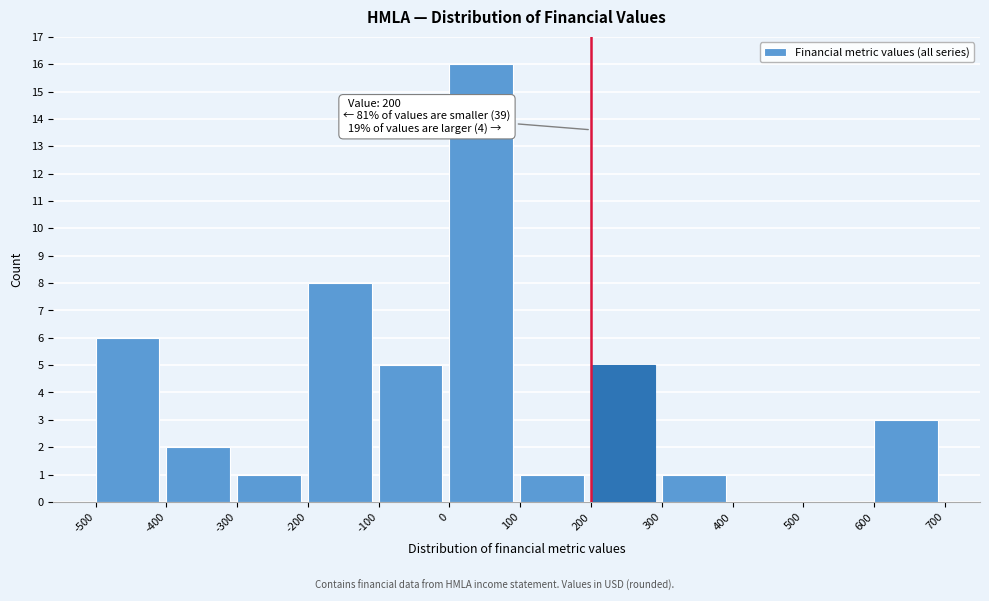

Over which range of the x-axis is the bar tallest?

0 to 100